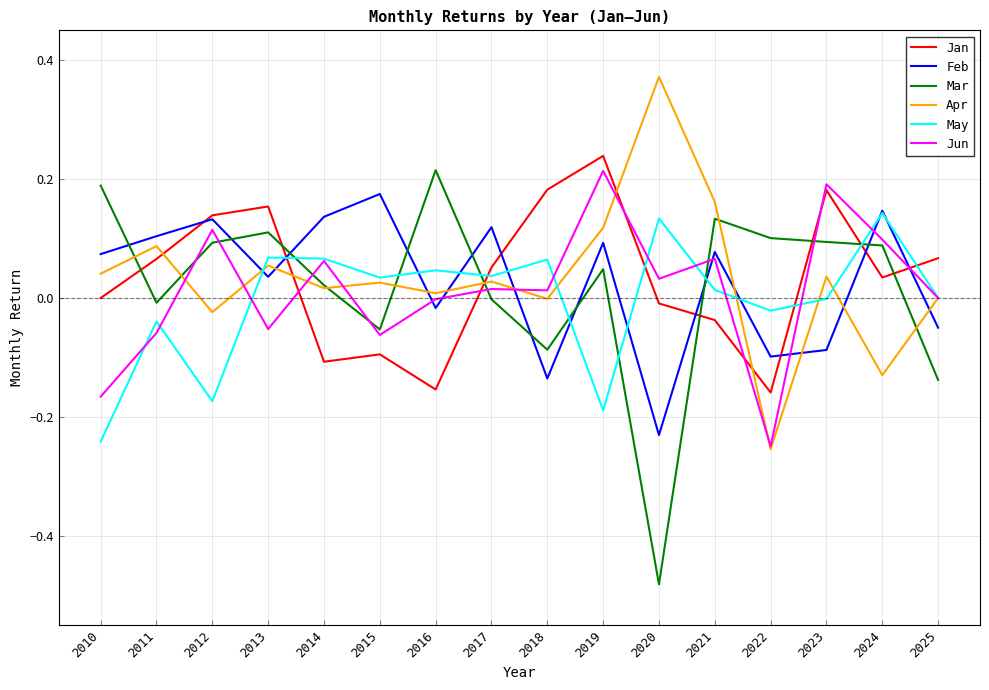

The Feb series shows 0.1 at 2011. True or false?

True